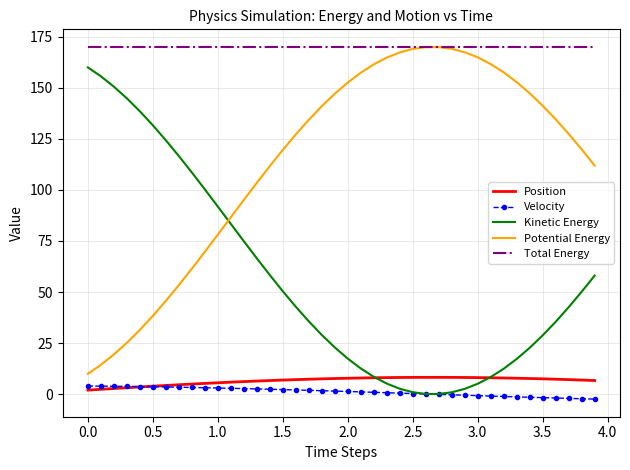

True or false: Kinetic Energy and Total Energy intersect in this chart.

False